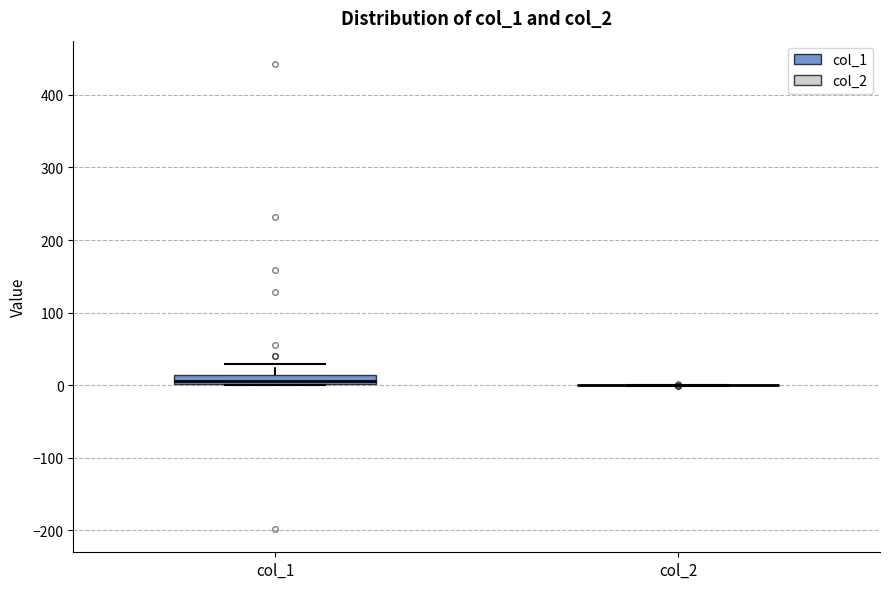

Comparing the boxes themselves (not the whiskers), which one is the tallest?

col_1